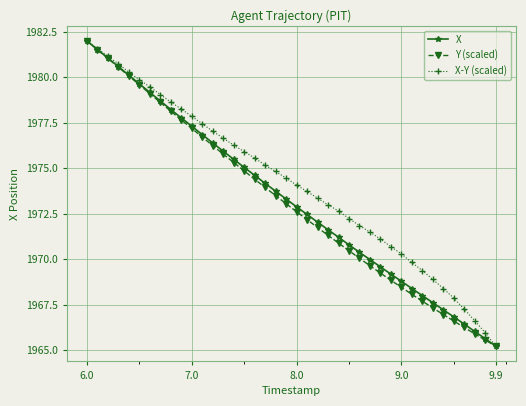

What is the minimum value shown in the chart?

1965.2